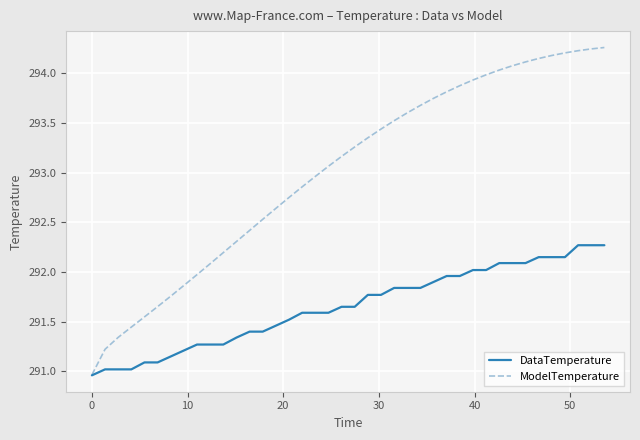

Which series has the largest range (max minus min)?

ModelTemperature